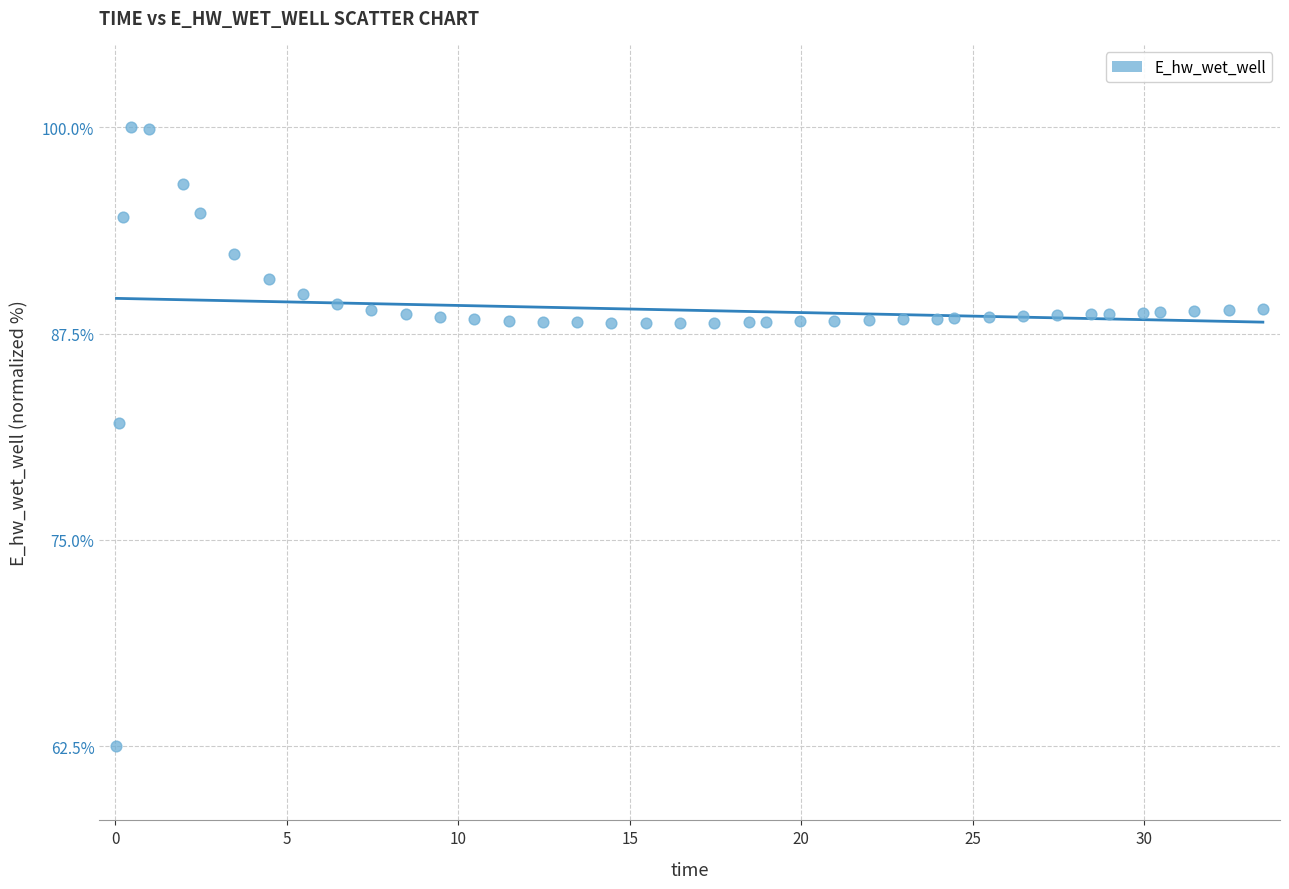

What is the range of X values (max minus min)?

33.4